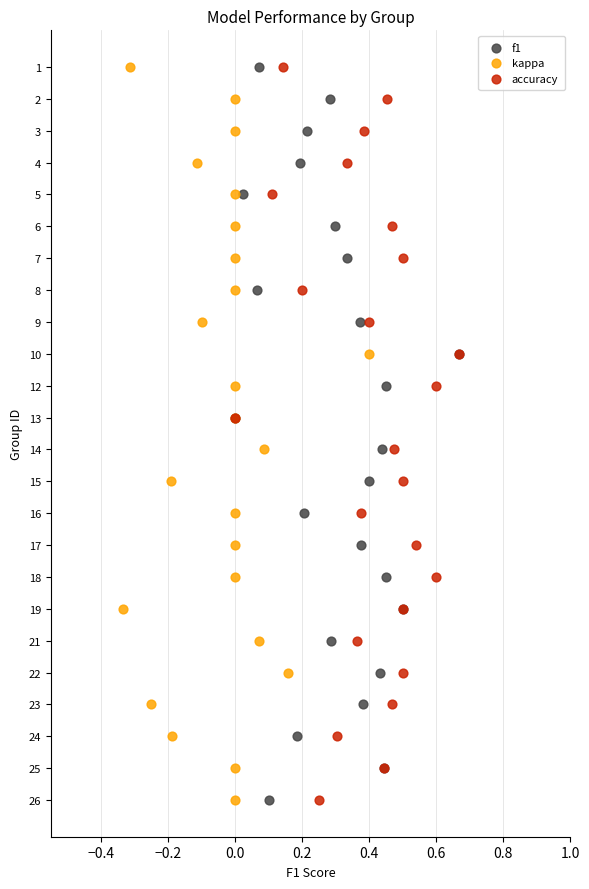

What are all the series names shown in the legend?

f1, kappa, accuracy